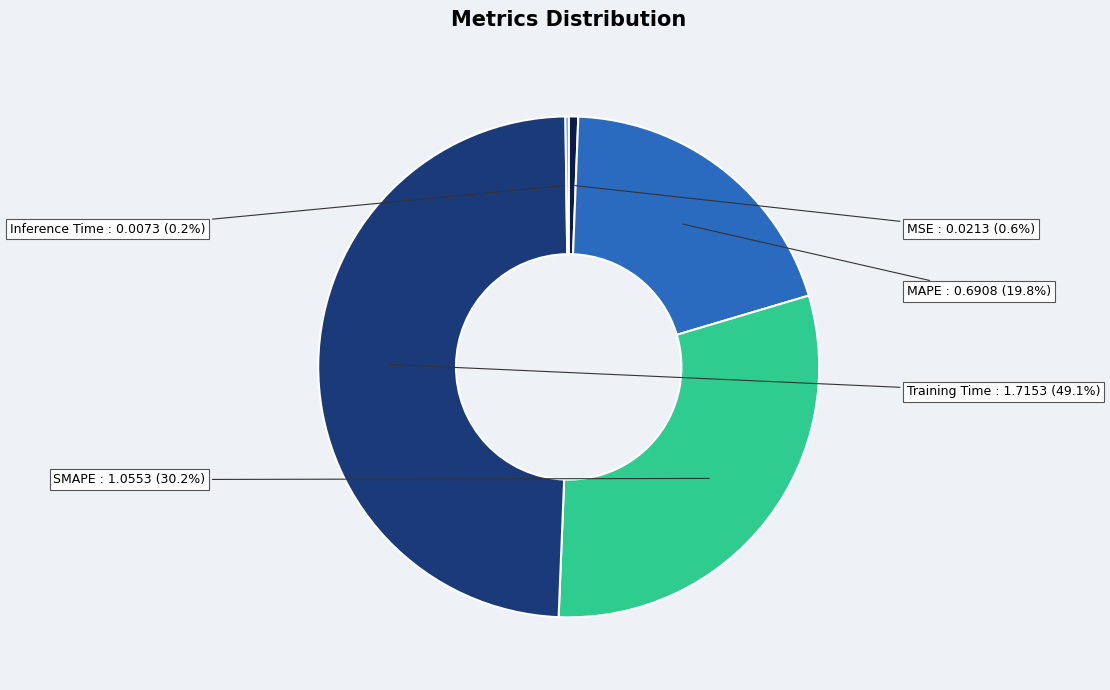

Does any single category account for the majority?

No